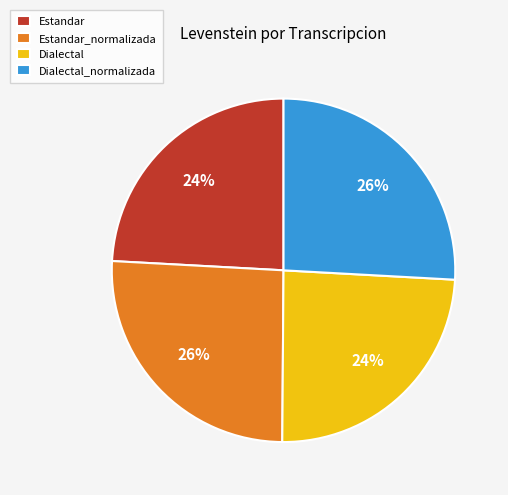

The Estandar_normalizada slice represents 17% of the pie. True or false?

False